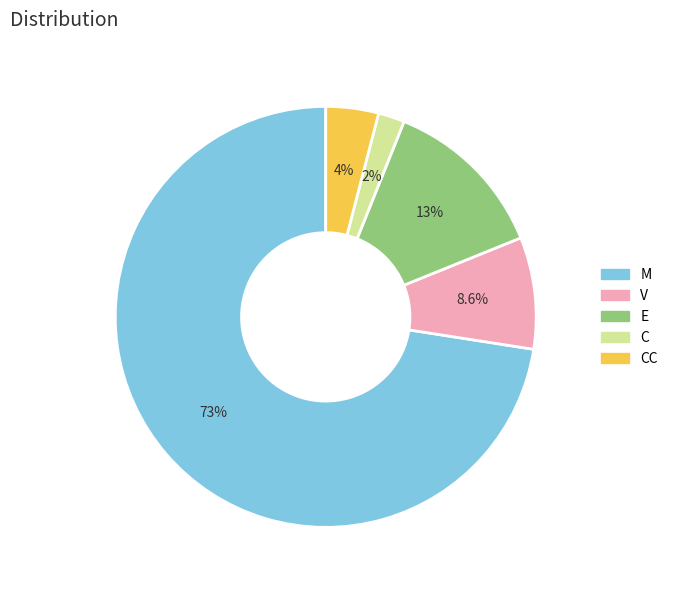

Which category accounts for the majority?

M